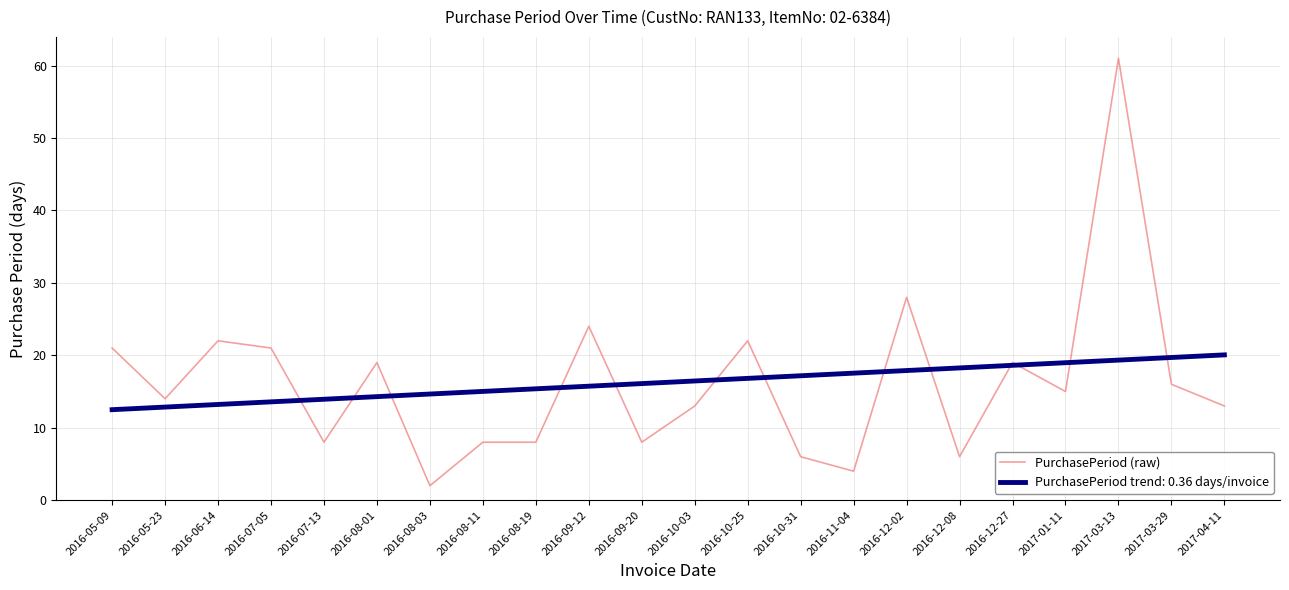

What is the spread (max minus min) of values at 2016-08-19?

7.4